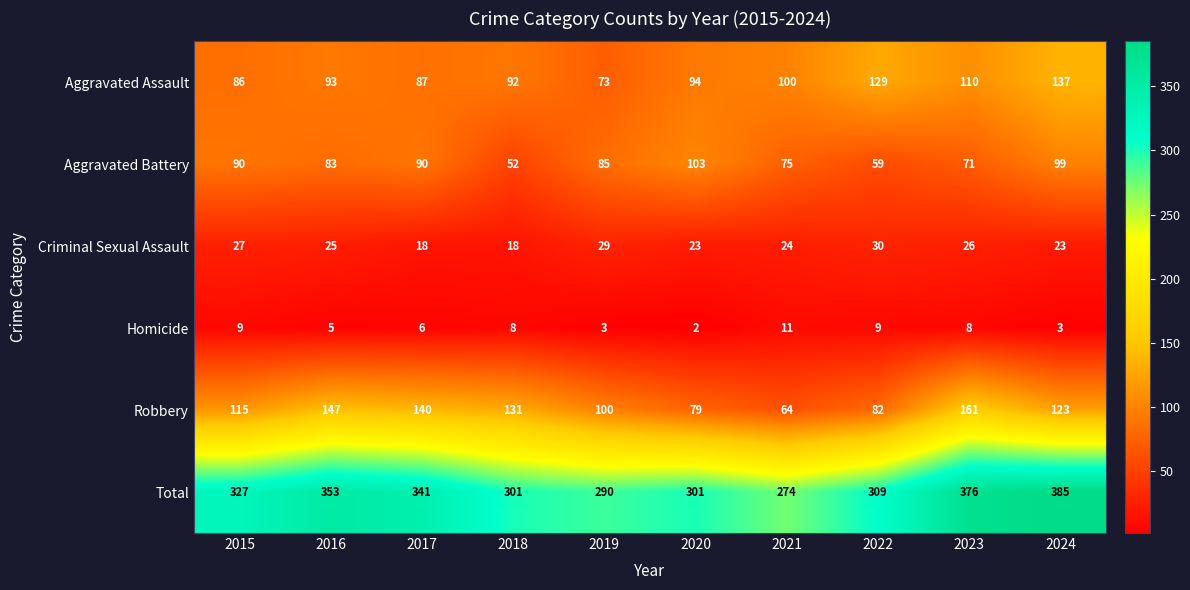

The value of Robbery at 2020 is 142. True or false?

False